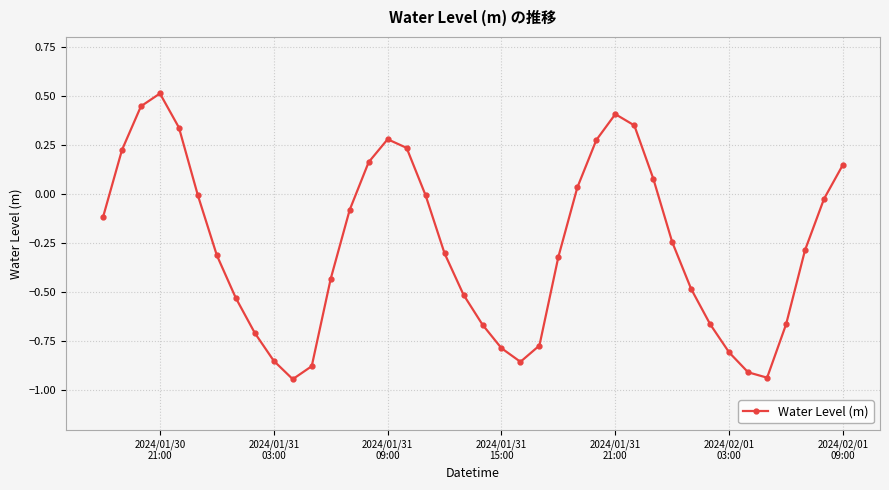

True or false: there are more than 0 points higher than both neighbors.

True